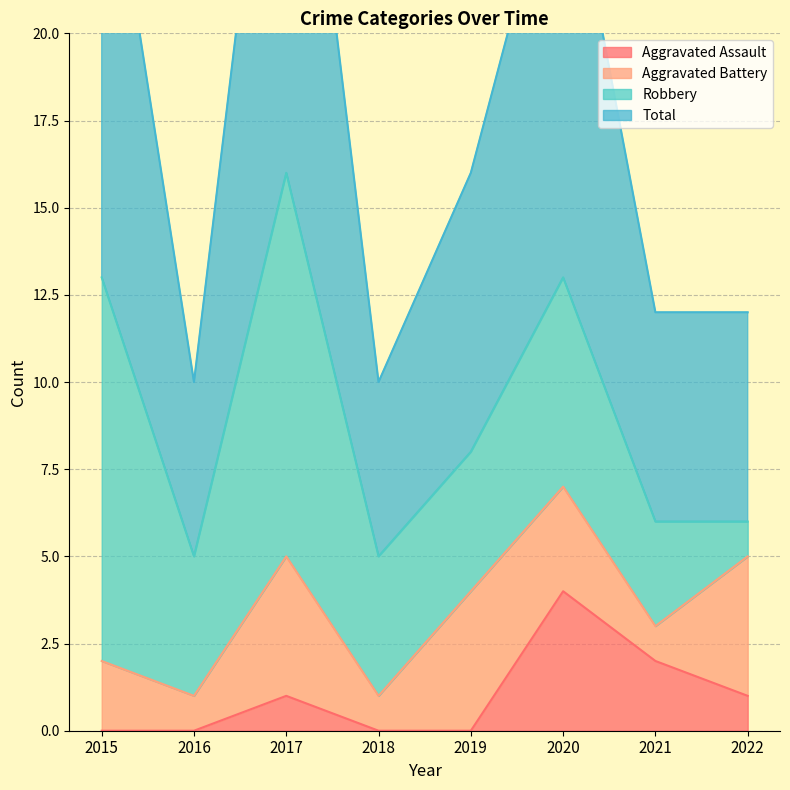

Count the Aggravated Assault values in the range 0 to 2.

7